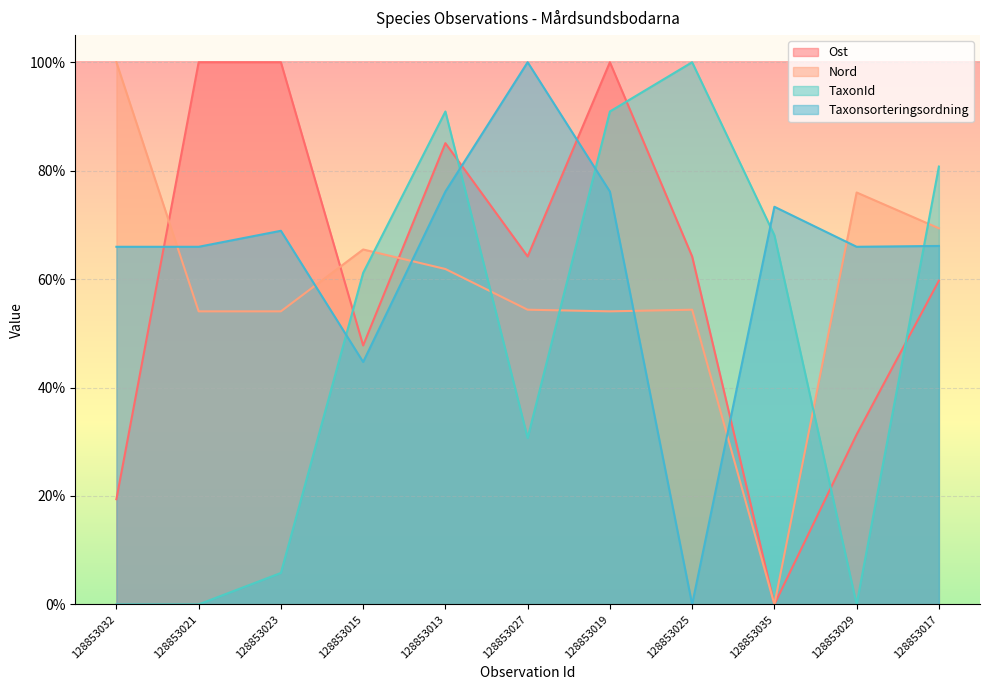

What is the average value of the Taxonsorteringsordning series?

63.9